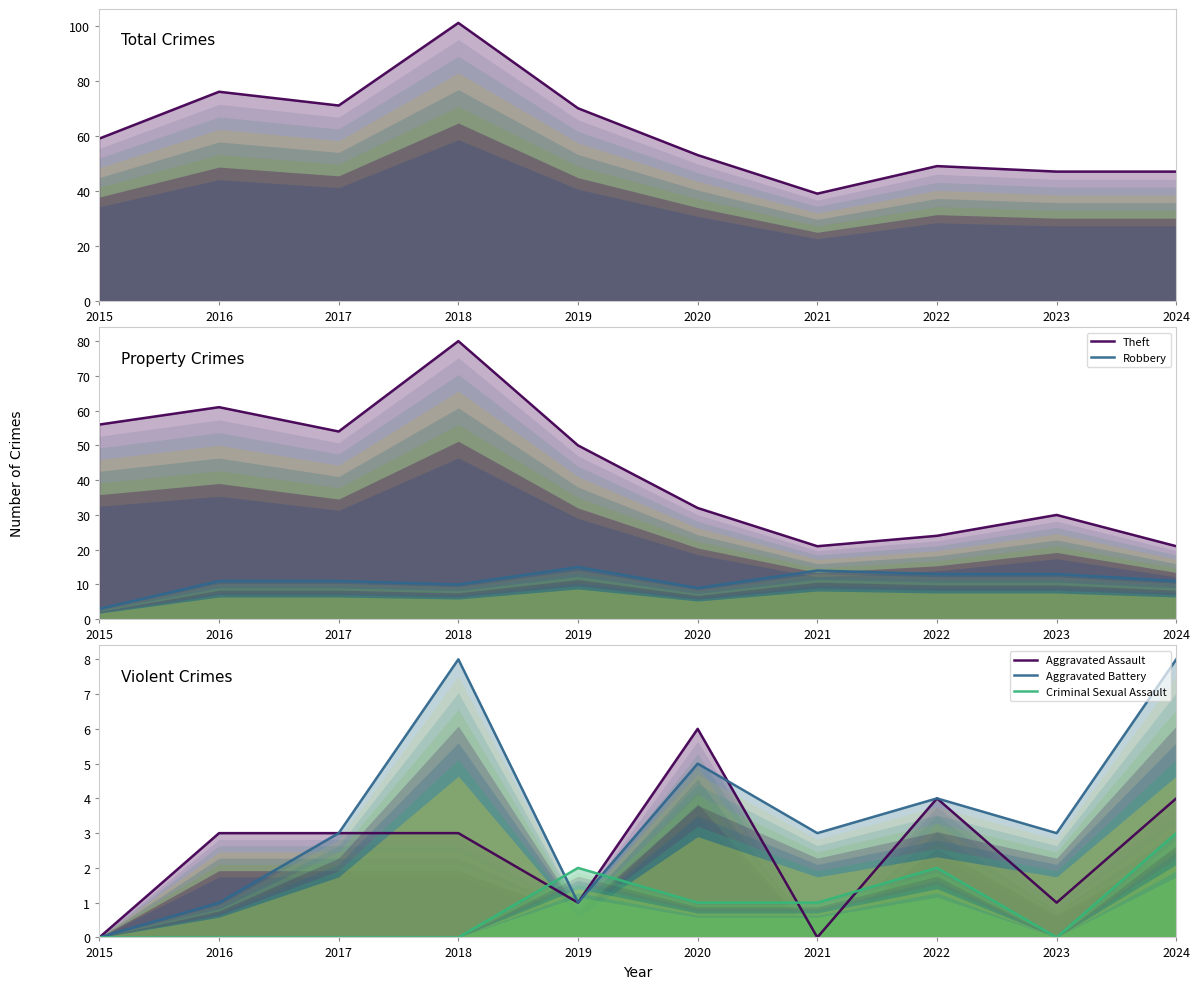

What is the difference between the highest and lowest values at 2018?

101